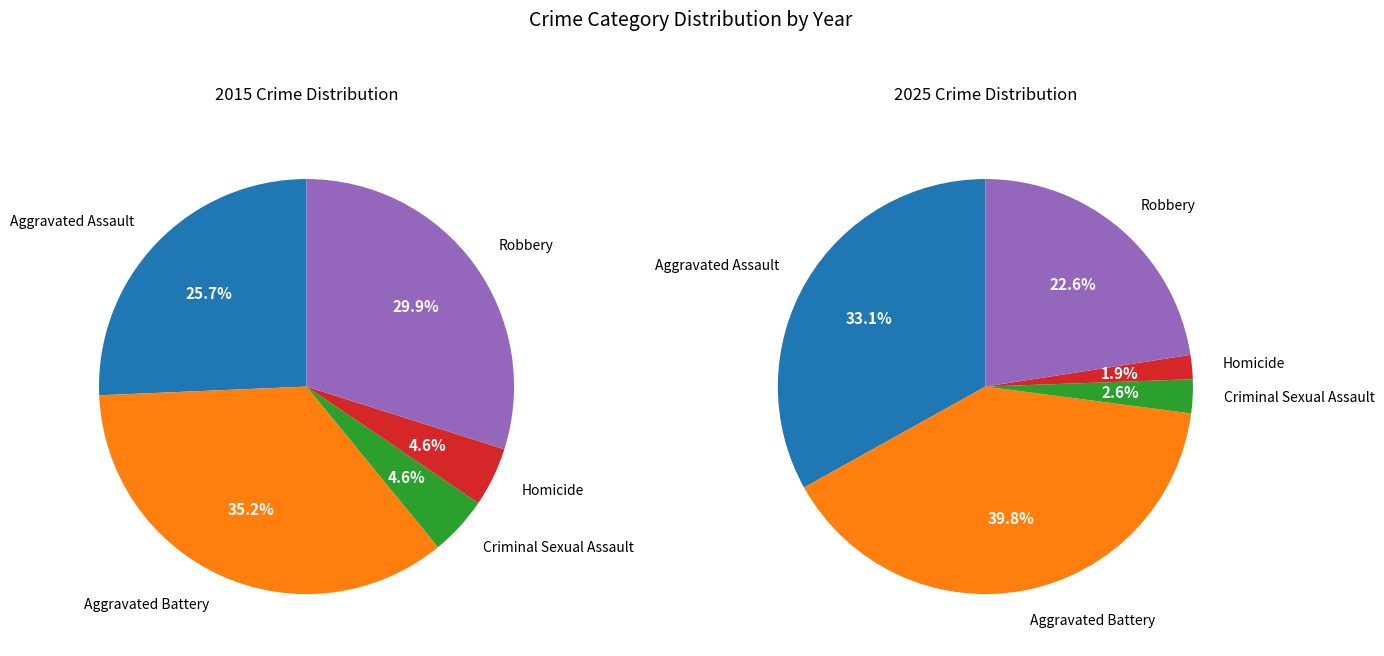

Combined, do Aggravated Assault and Criminal Sexual Assault account for over 50%?

No